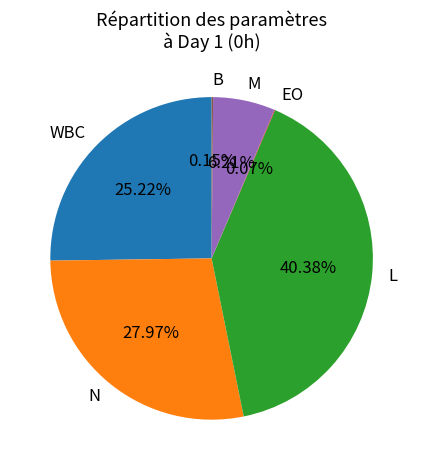

What is the largest slice in the pie chart?

L